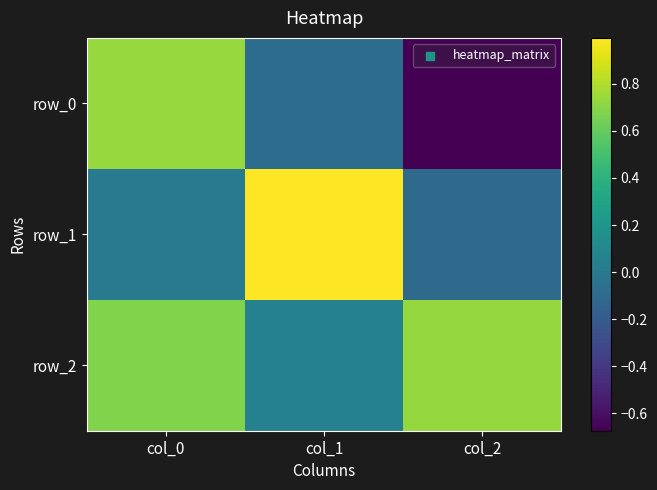

Between col_0 and col_2, which series saw the biggest shift?

row_0